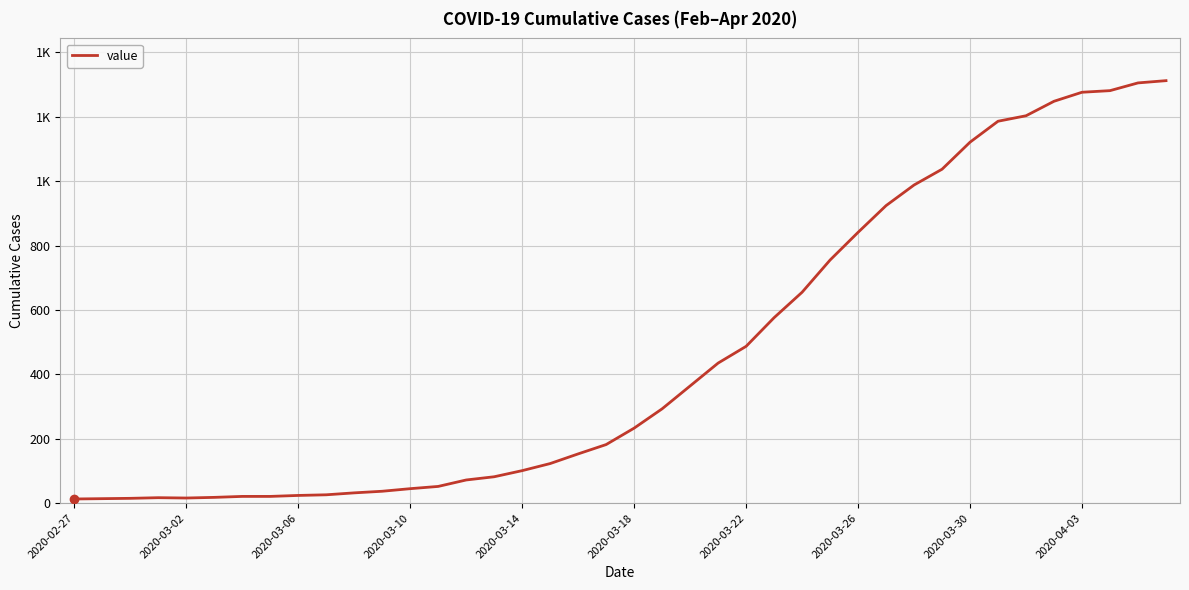

Is this an area chart (filled region under the line)?

No